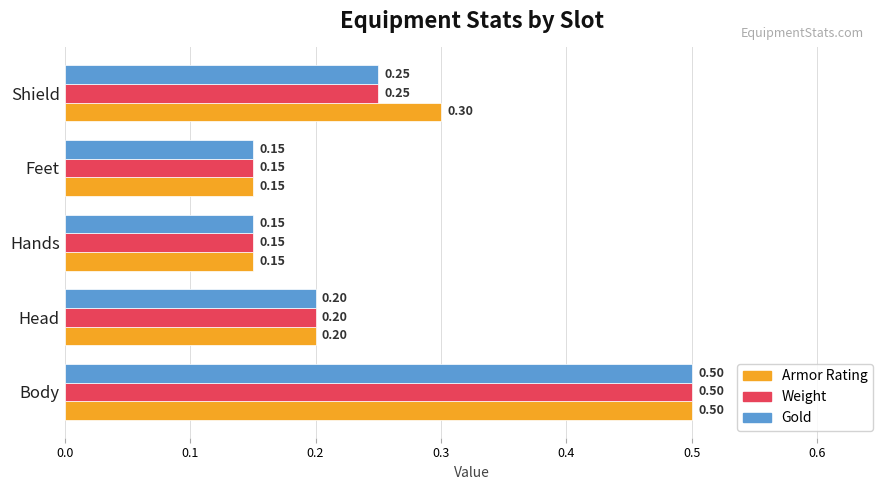

At which label does Gold reach its peak?

Body